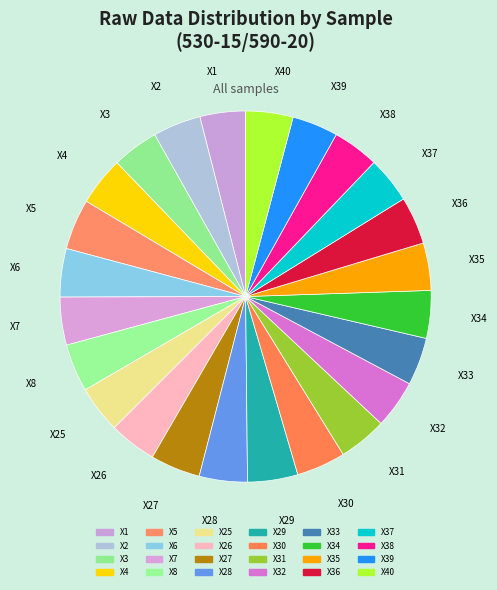

Is it true that X2 is 13% of the pie?

False